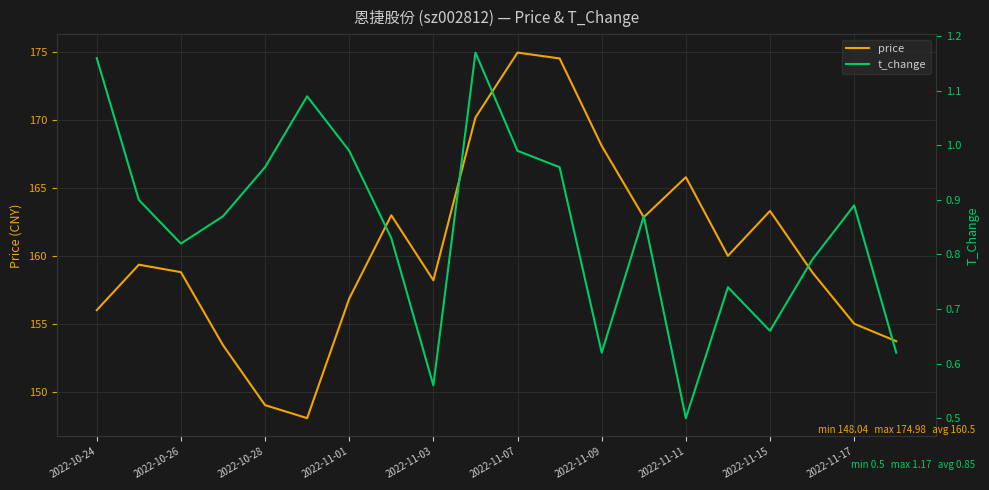

True or false: t_change and price intersect in this chart.

False